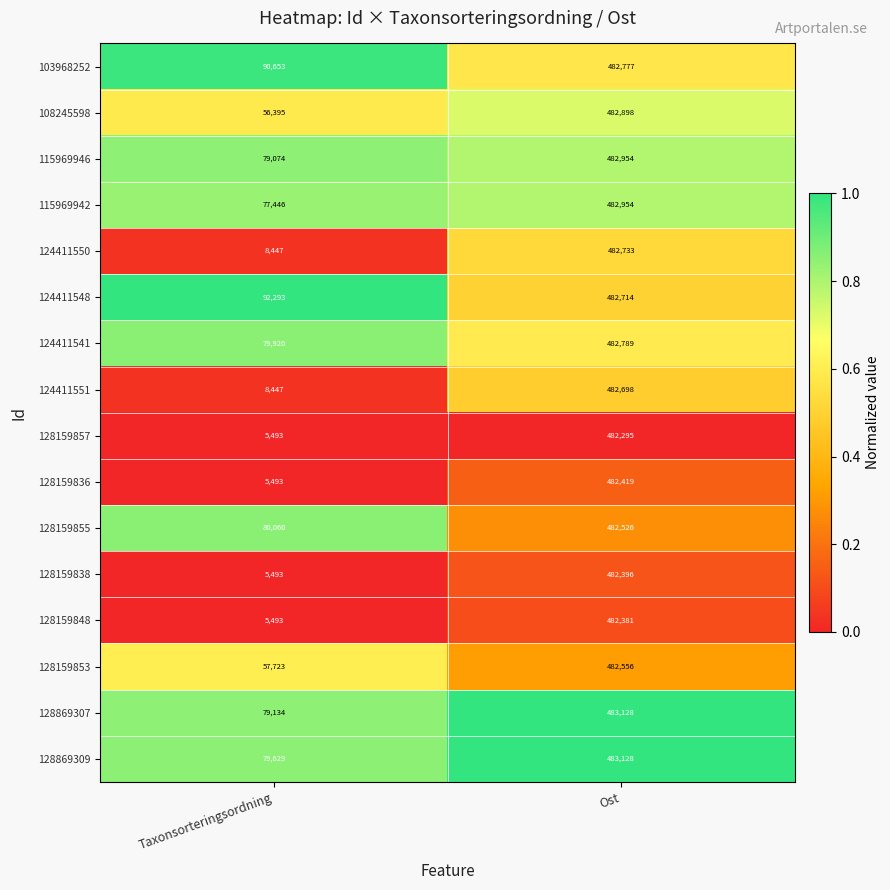

Rank the categories by 115969946 value from highest to lowest.

Ost, Taxonsorteringsordning